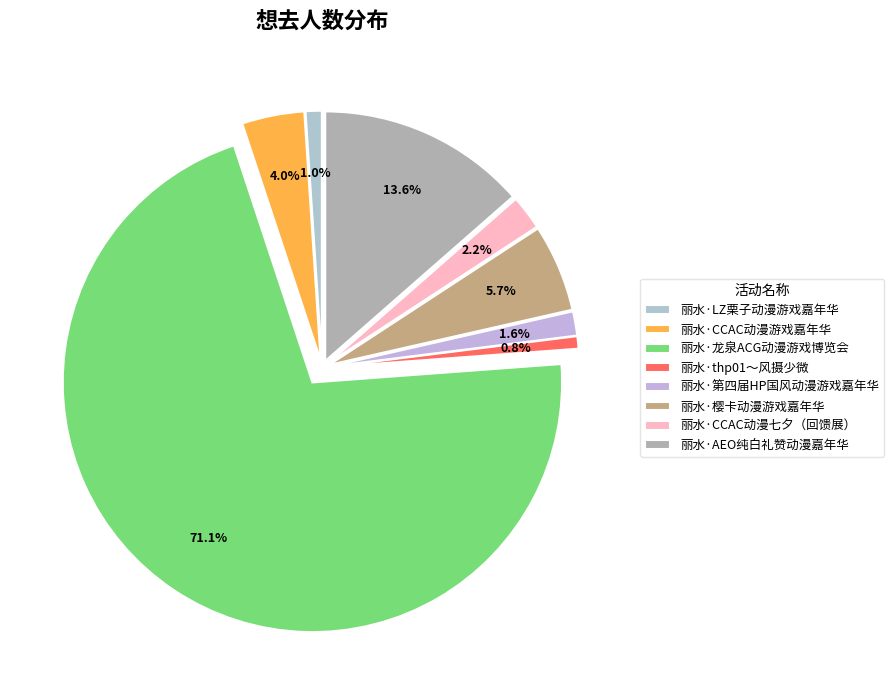

Is there a majority slice in this chart?

Yes